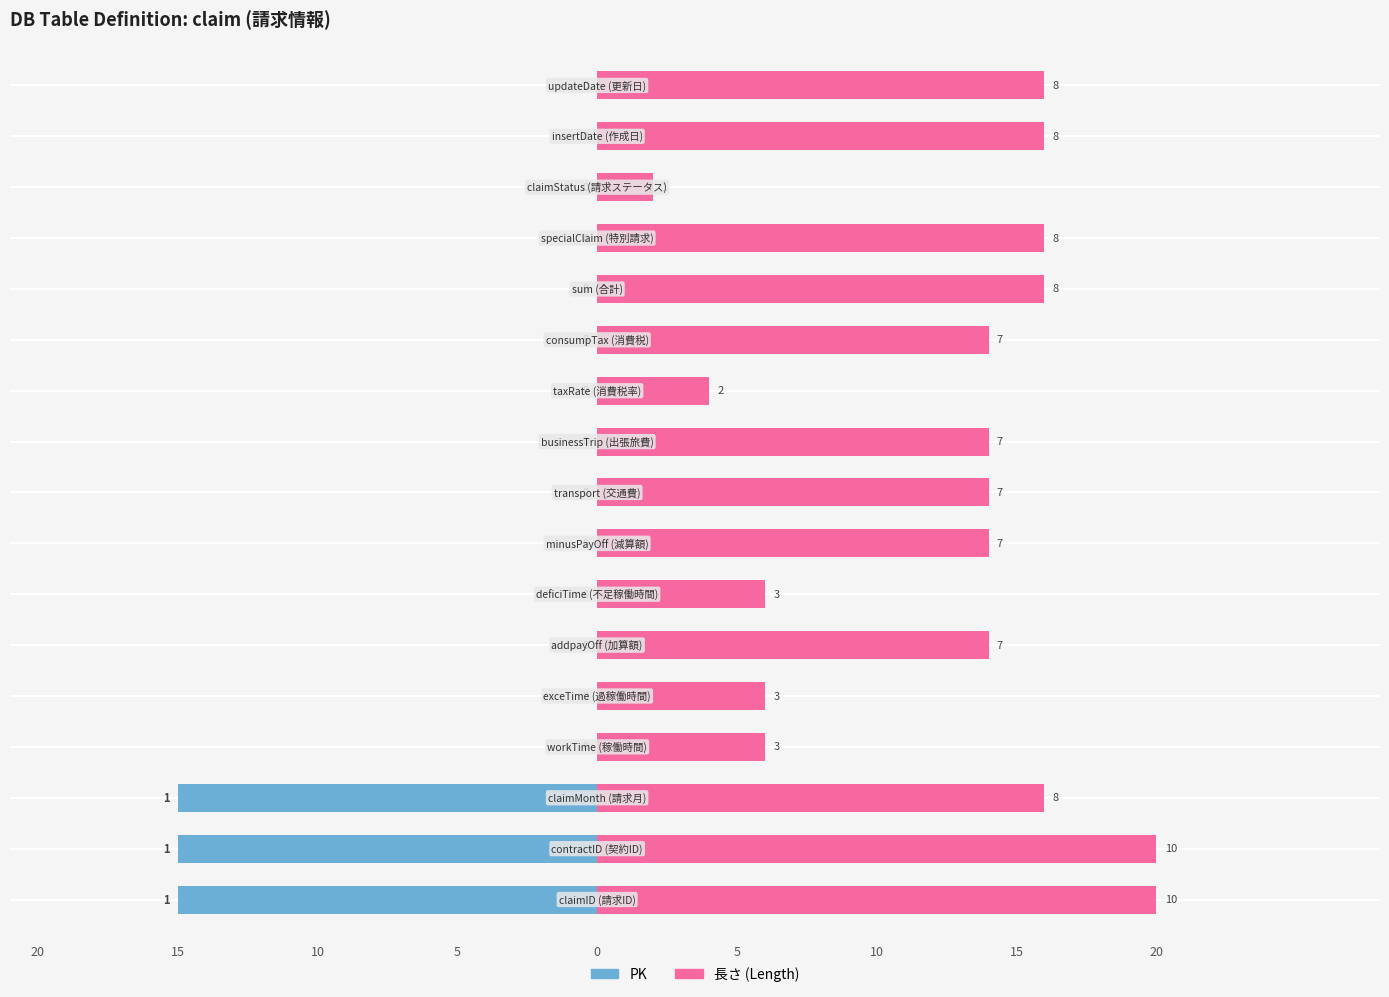

Rank the series at 10 from highest to lowest value.

長さ (Length), PK